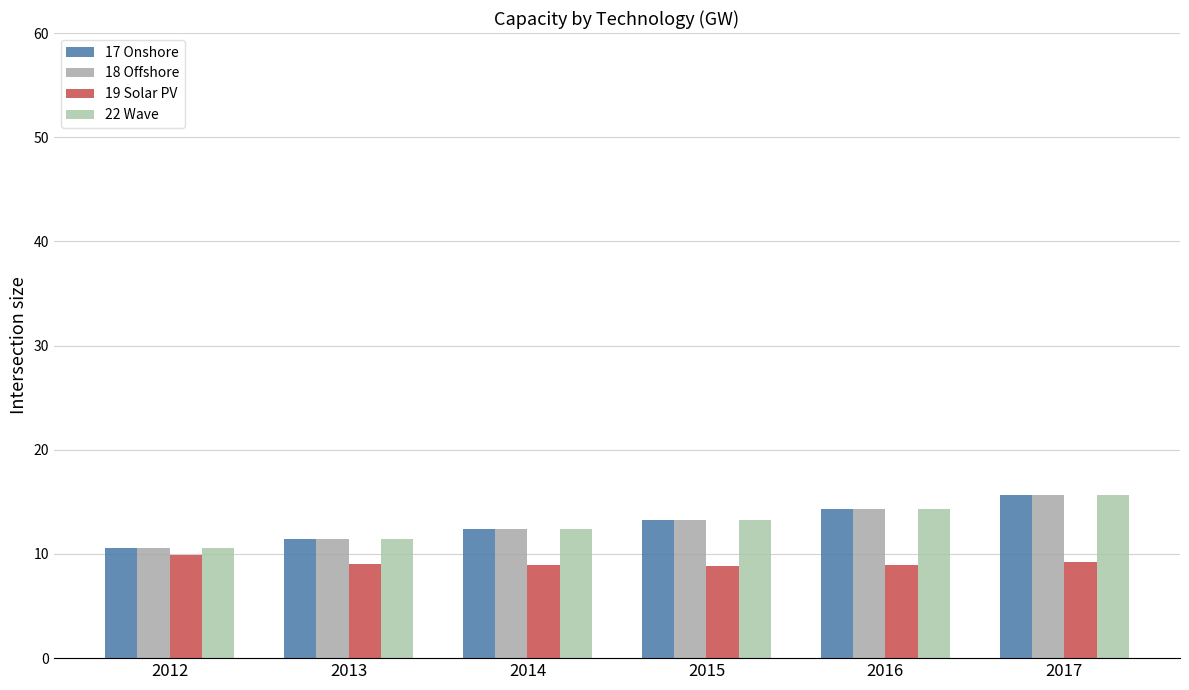

The value of 19 Solar PV at 2014 is 8.9. True or false?

True